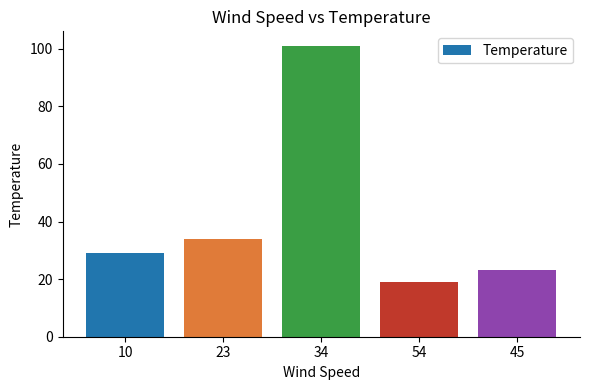

What is the difference between the maximum and minimum values?

82